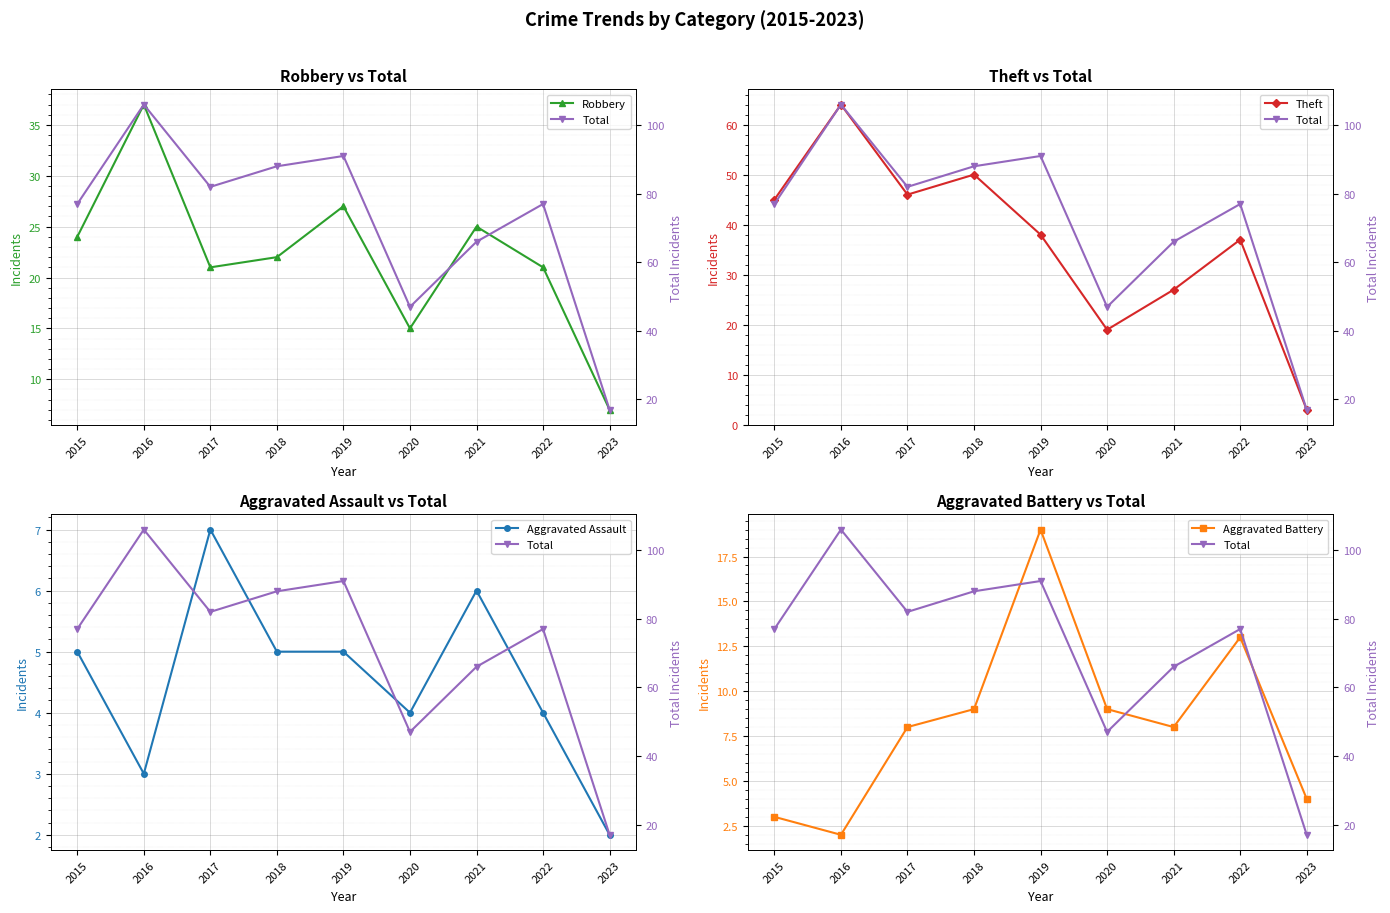

What is the average value of the Aggravated Battery series?

8